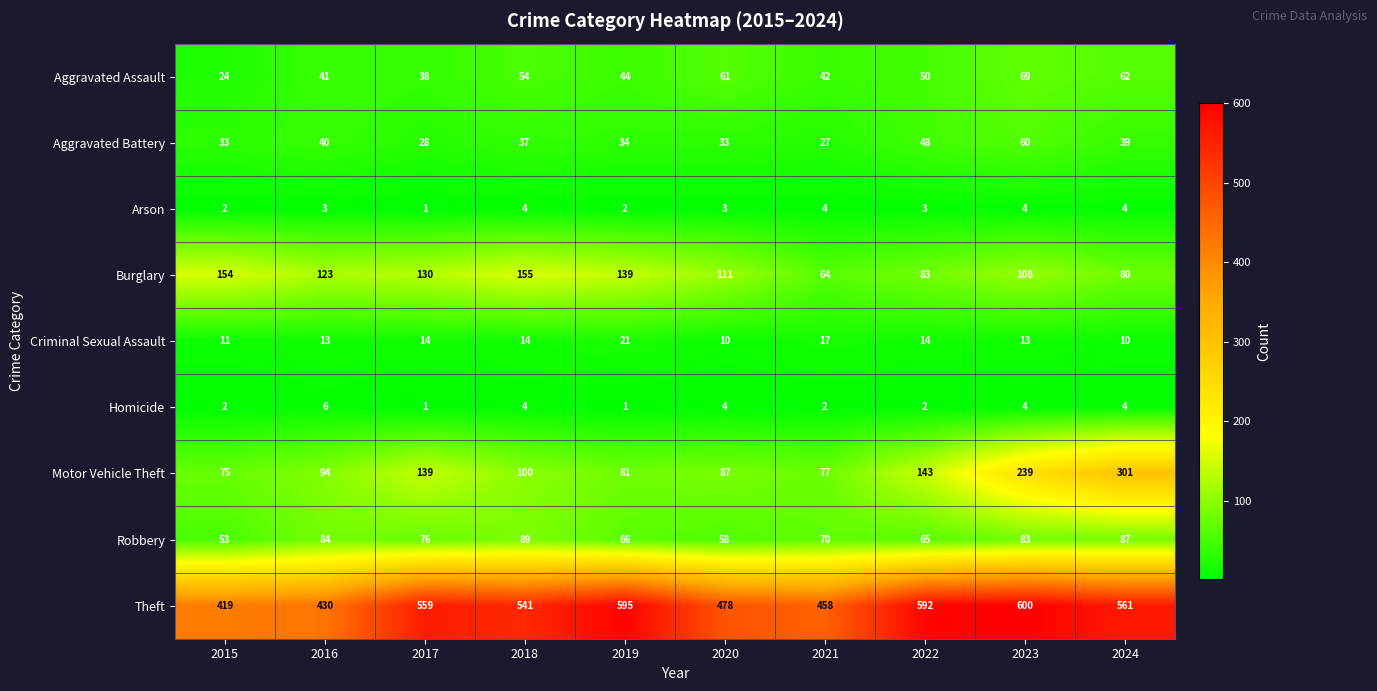

At which category is the sum across all series the highest?

2023